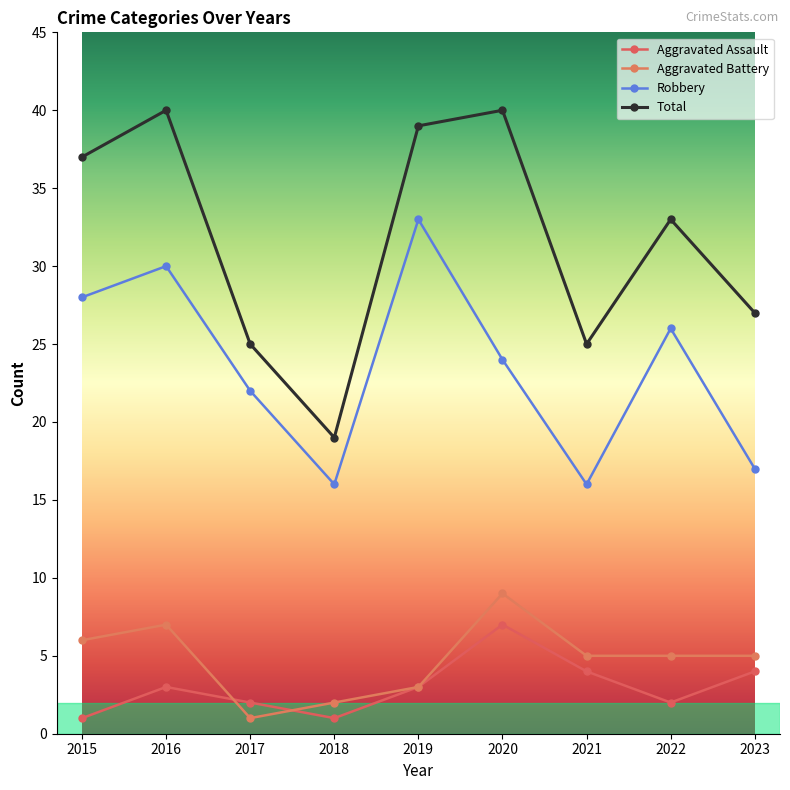

Which series changed the most between 2016 and 2020?

Robbery